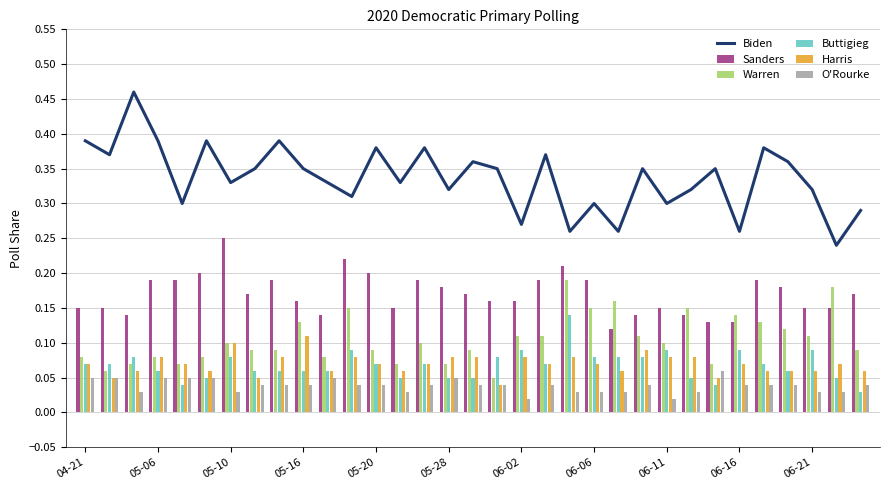

What is the average value of the Warren series?

0.1